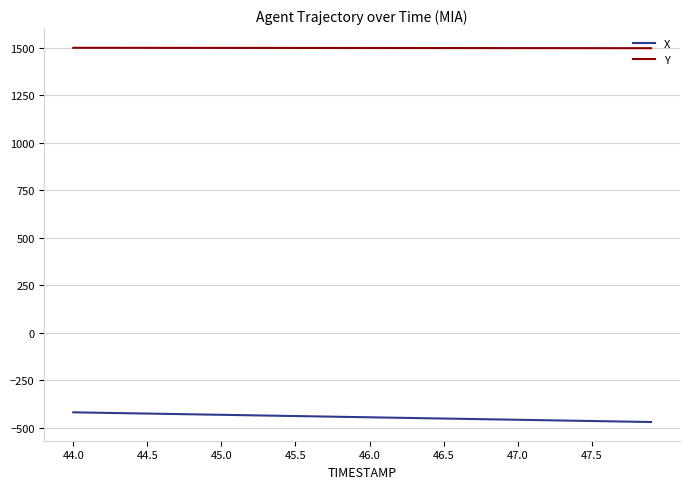

How many lines are shown in the chart?

2